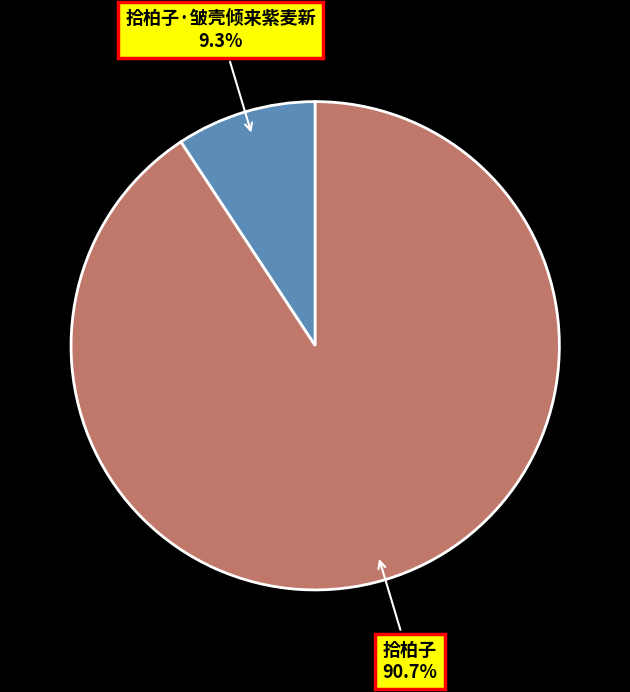

To the nearest percent, what is the difference between the largest and smallest slice percentages?

81%